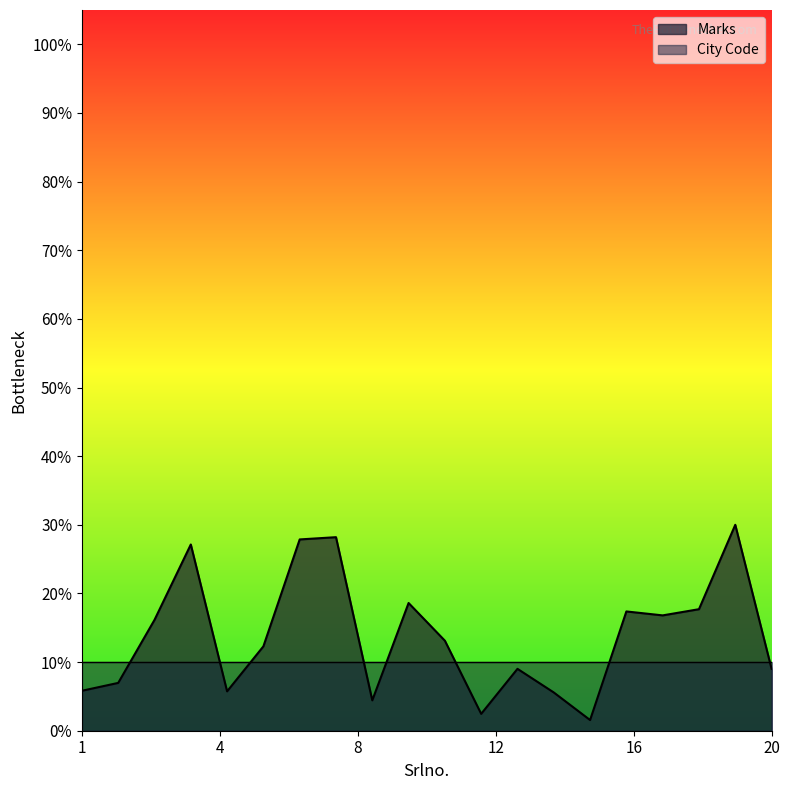

List the labels in order of value, smallest first.

15, 12, 9, 14, 5, 1, 2, 13, 20, 6, 11, 3, 17, 16, 18, 10, 4, 7, 8, 19